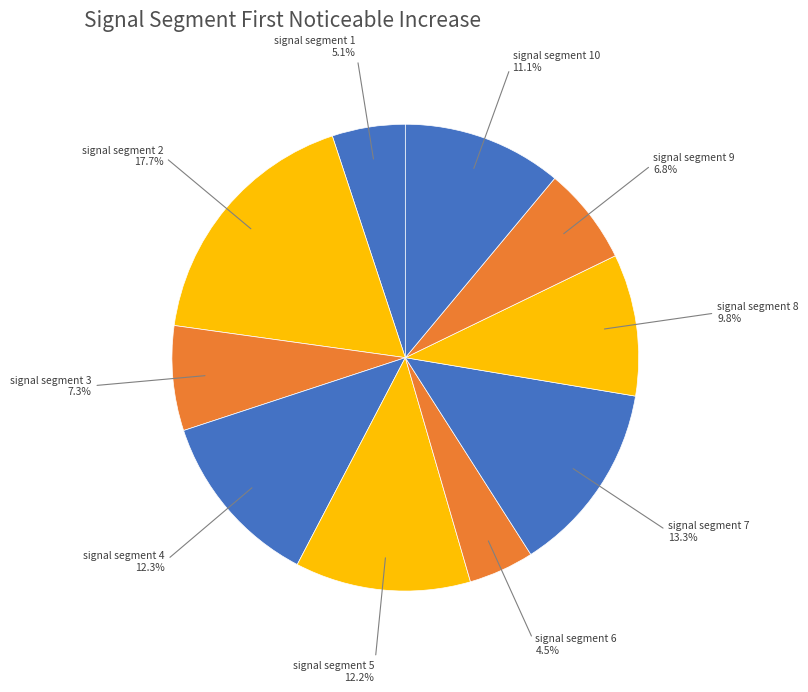

Count the number of slices in the pie.

10